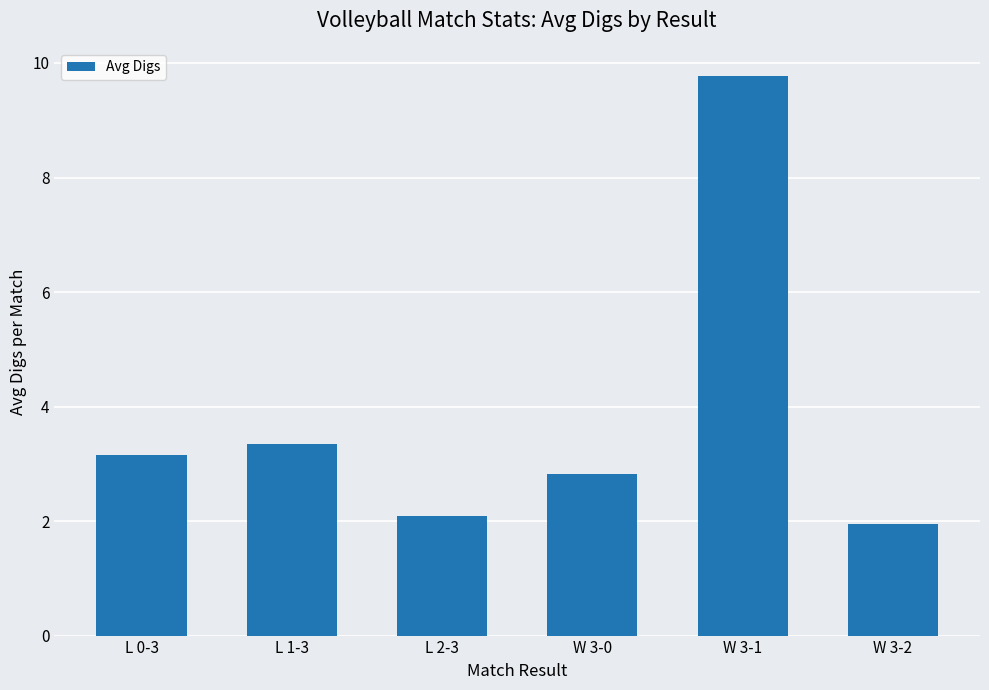

Reading left to right, extract all data points from this chart.

3.1	3.4	2.1	2.8	9.8	1.9